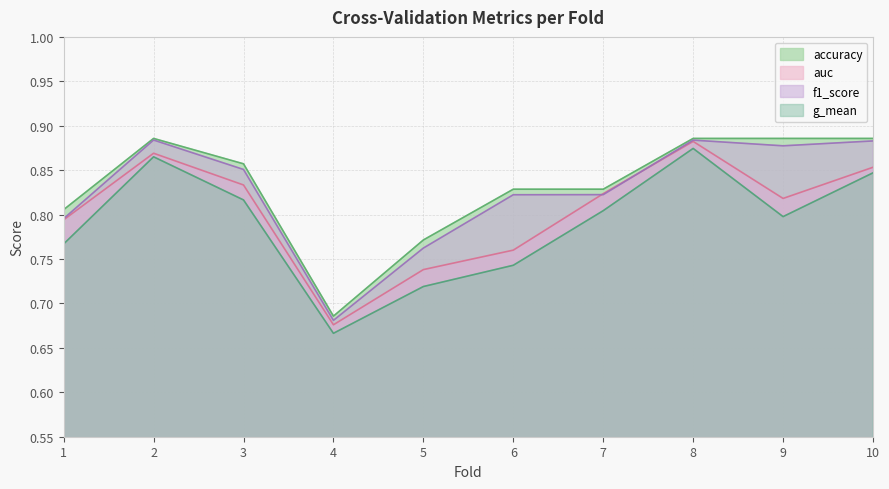

Which series has the widest spread of values?

g_mean